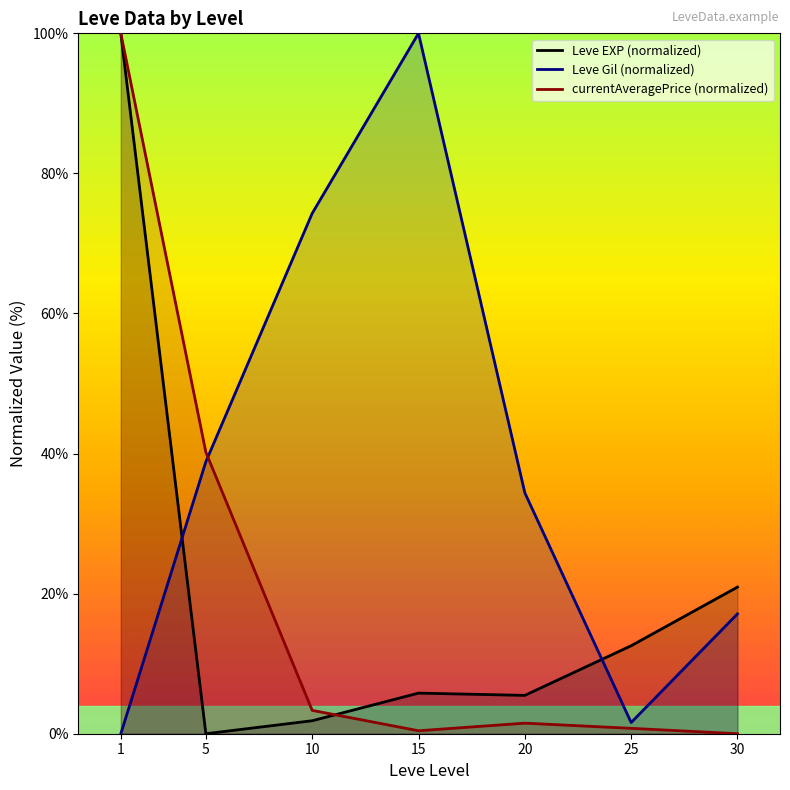

The value of Leve Gil (normalized) at 5 is 38.8. True or false?

True